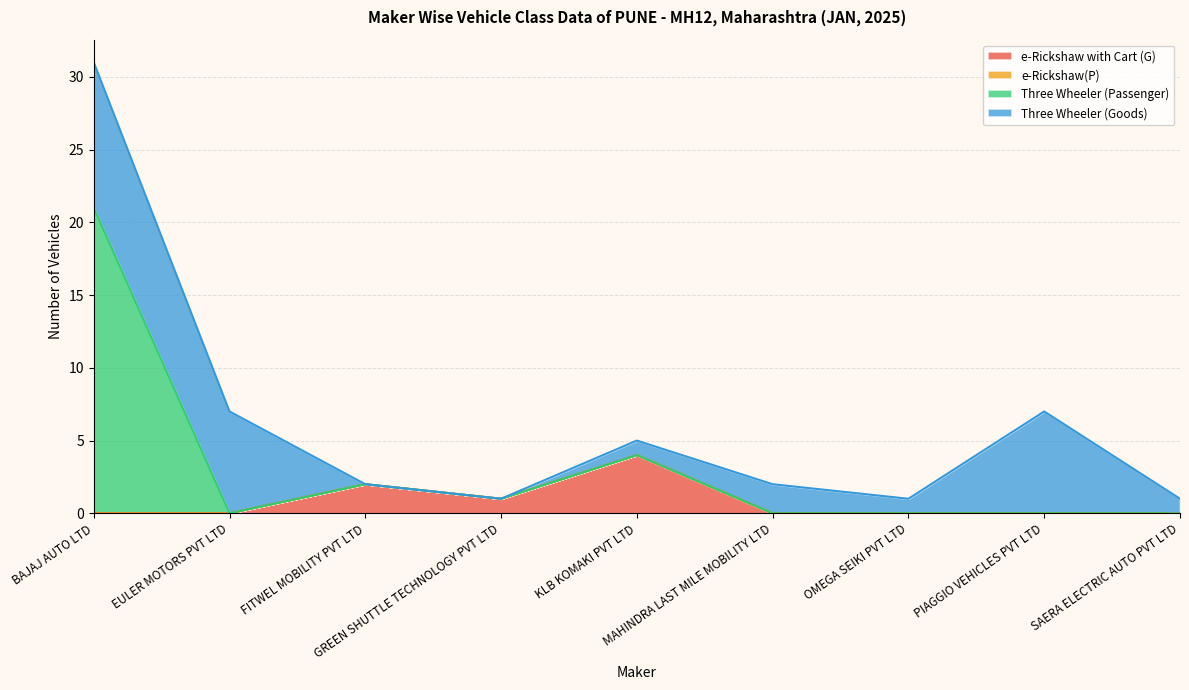

Which series has the largest range (max minus min)?

Three Wheeler (Passenger)